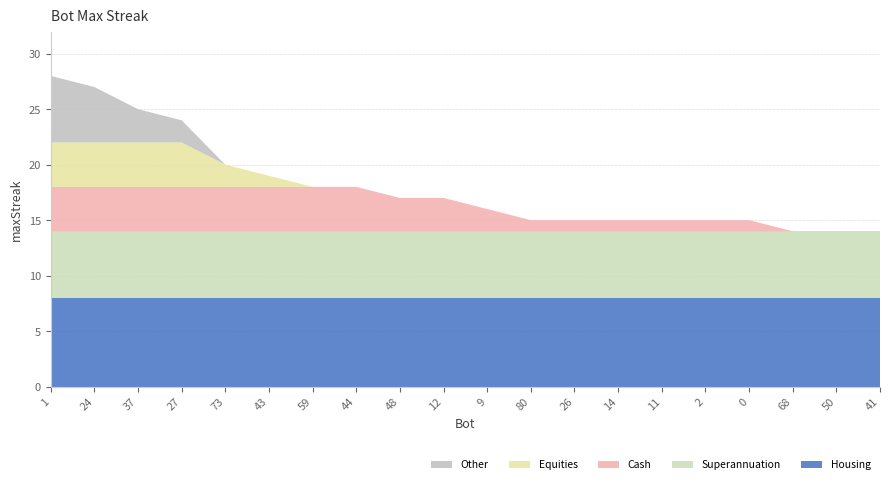

Reading left to right, list all the values displayed in this chart.

28	27	25	24	20	19	18	18	17	17	16	15	15	15	15	15	15	14	14	14